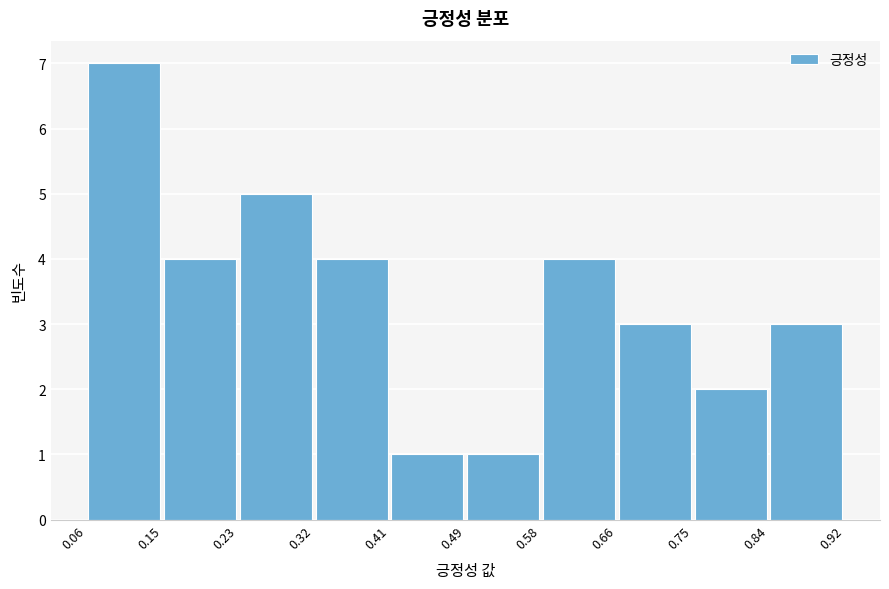

Reading left to right, list every bar in this chart as the range it spans on the x-axis followed by its height. The values are not printed on the chart, so give them approximately, as read against the axis.

0.06 to 0.15: 7
0.15 to 0.23: 4
0.23 to 0.32: 5
0.32 to 0.41: 4
0.41 to 0.49: 1
0.49 to 0.58: 1
0.58 to 0.66: 4
0.66 to 0.75: 3
0.75 to 0.84: 2
0.84 to 0.92: 3